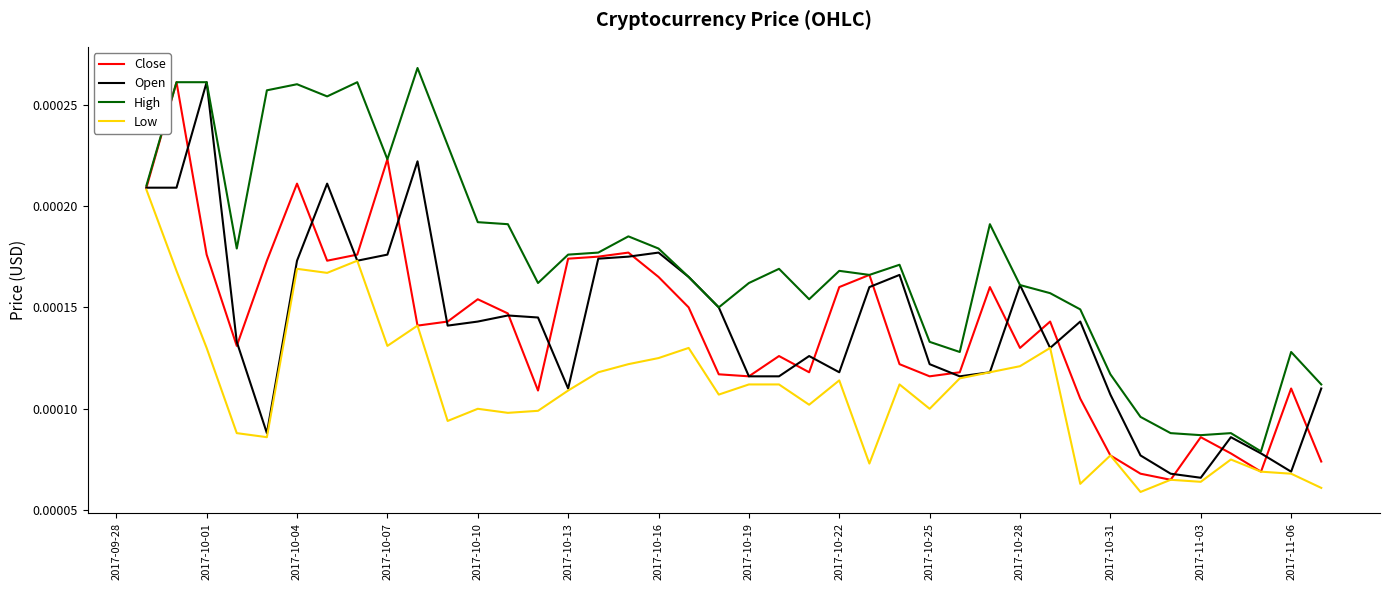

Which series has the largest total across all categories?

High